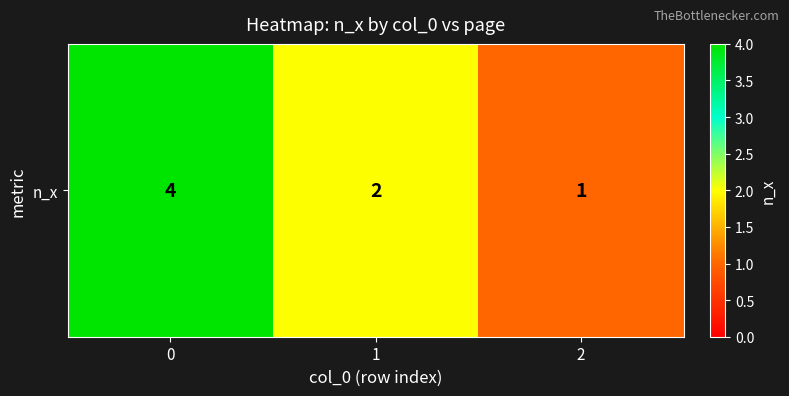

What is the average value?

2